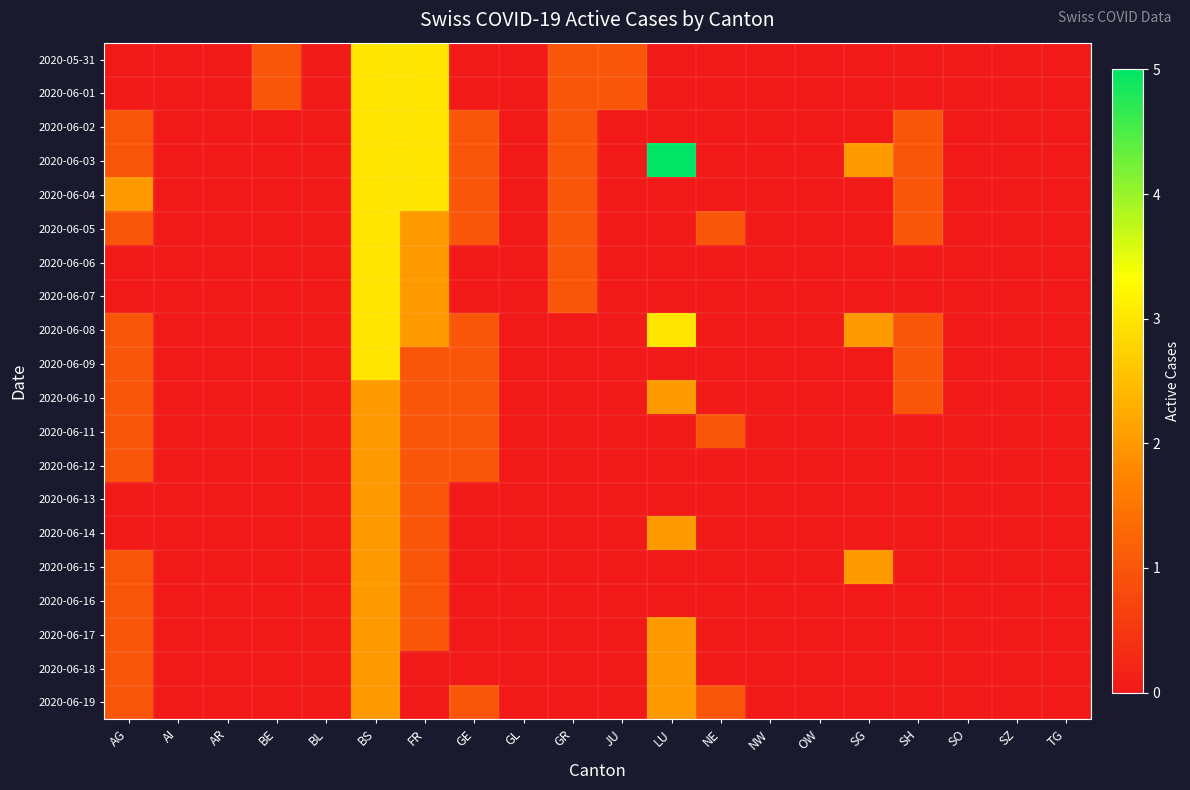

Which label corresponds to the smallest value in the chart?

AG